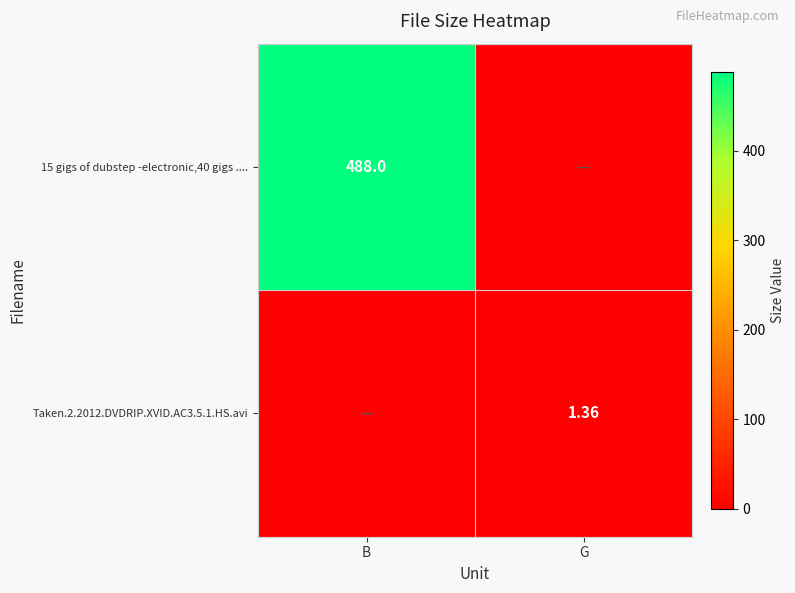

How many categories are shown in the chart?

2